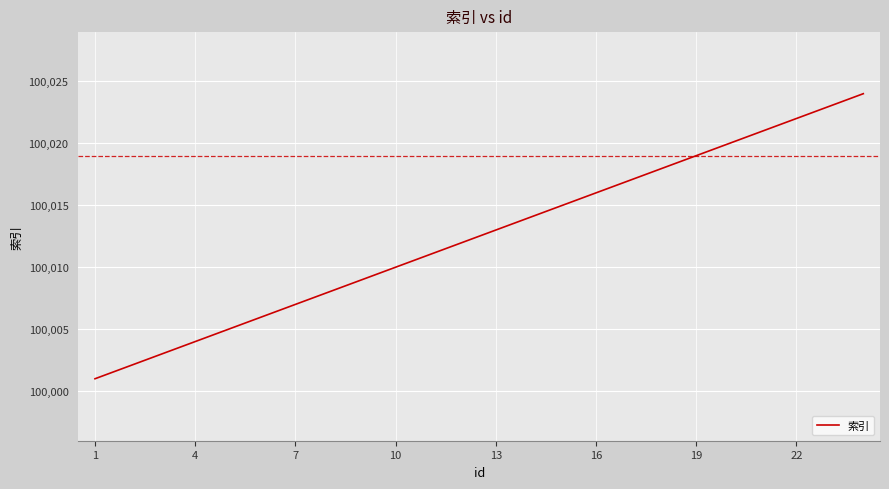

What is the difference between the maximum and minimum values?

23